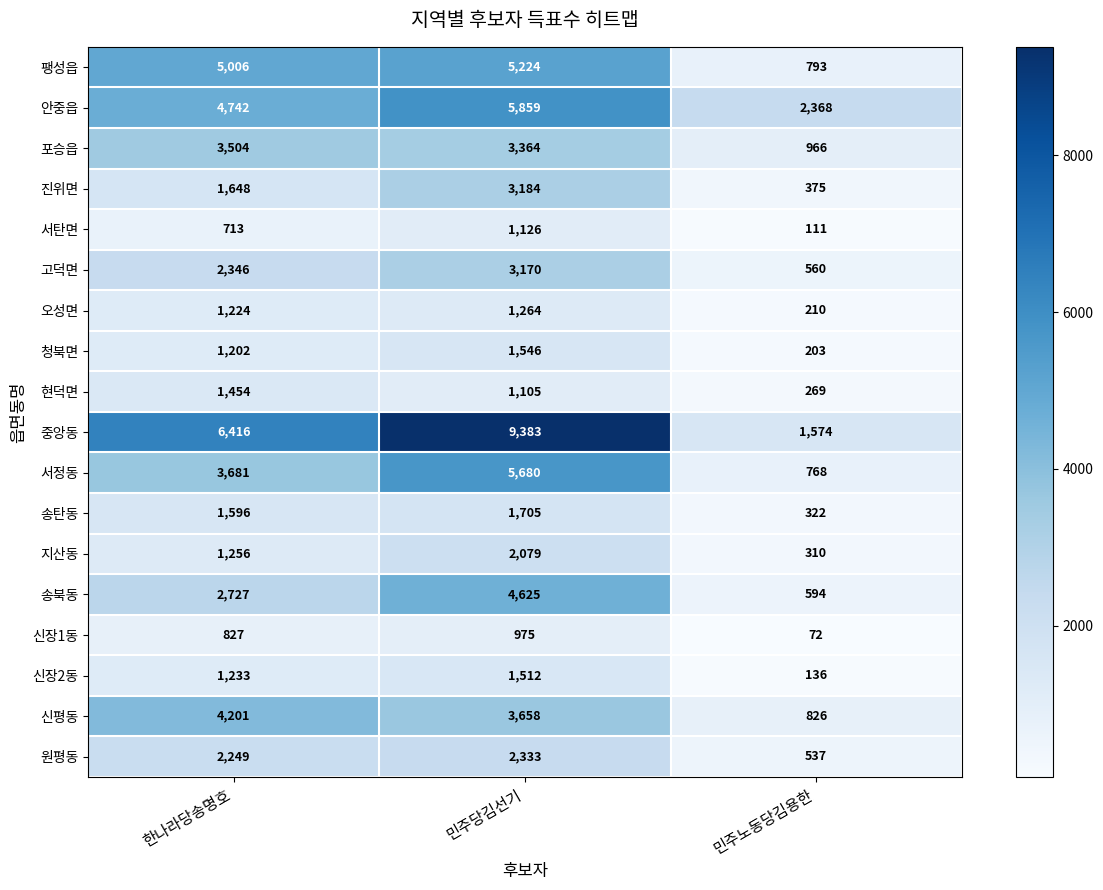

Rank the series by their maximum value, from lowest to highest.

신장1동, 서탄면, 오성면, 현덕면, 신장2동, 청북면, 송탄동, 지산동, 원평동, 고덕면, 진위면, 포승읍, 신평동, 송북동, 팽성읍, 서정동, 안중읍, 중앙동